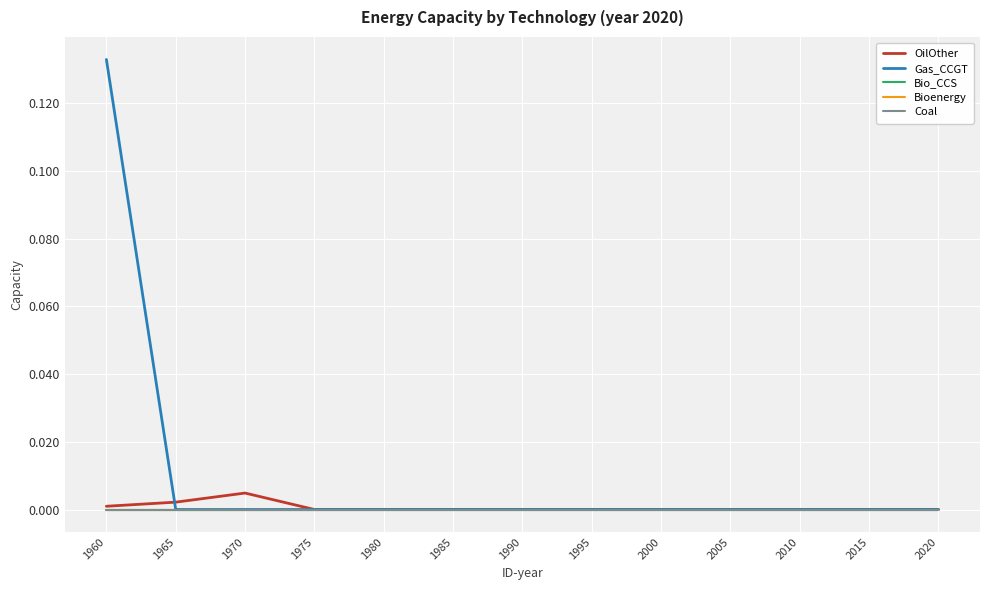

How many lines are shown in the chart?

5